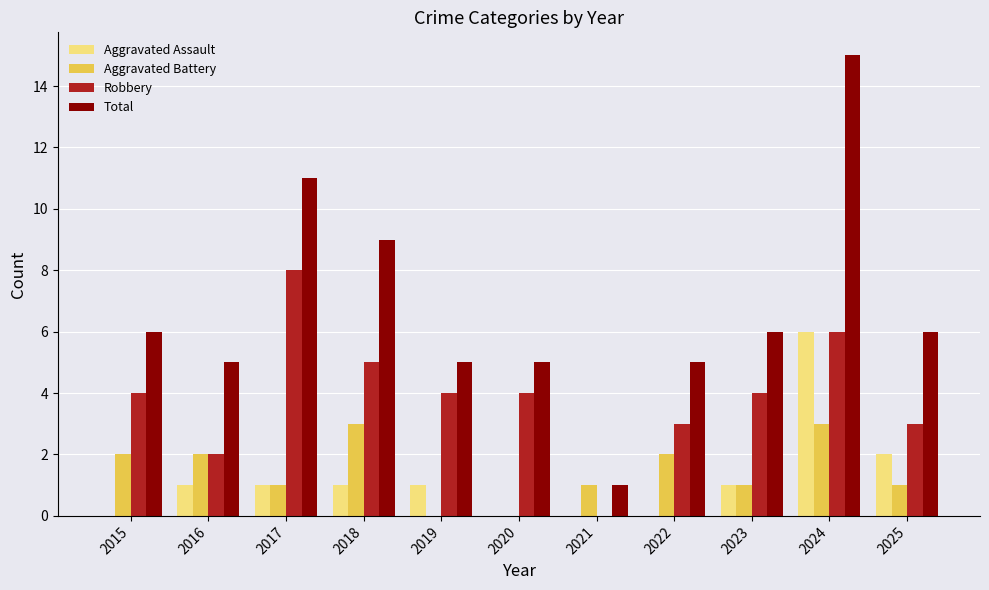

Which series has the largest total across all categories?

Total